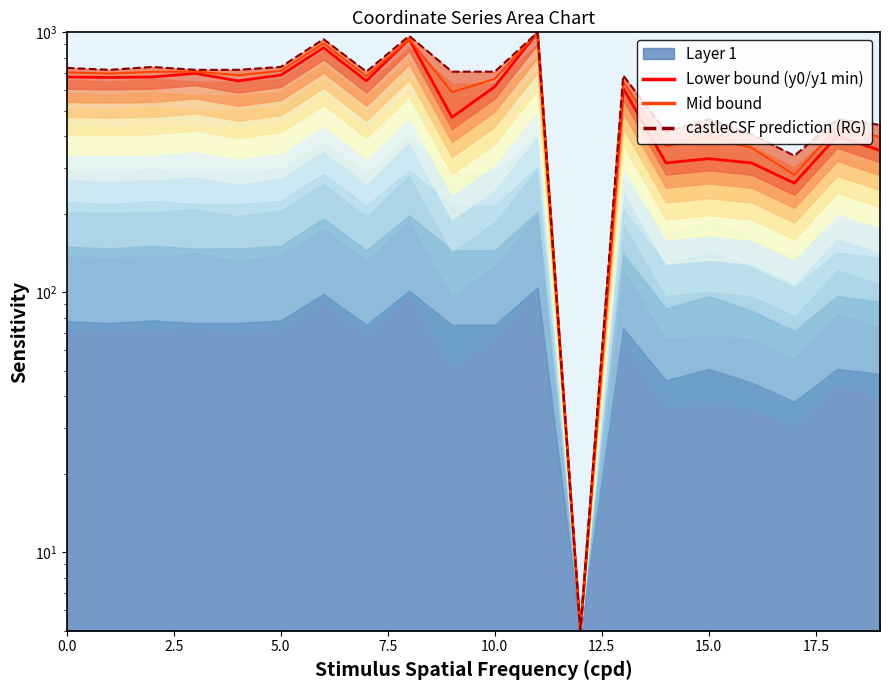

What is the minimum value for Lower bound (y0/y1 min)?

5.0